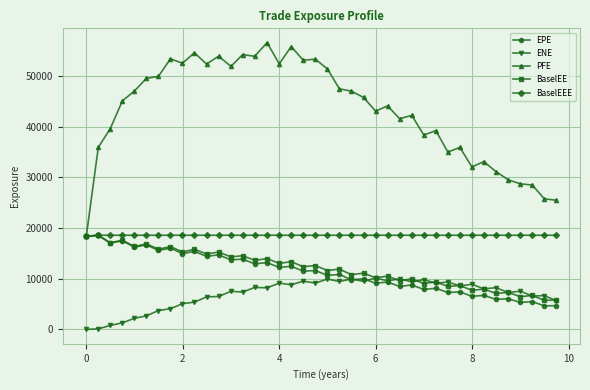

Which series has the largest range (max minus min)?

PFE